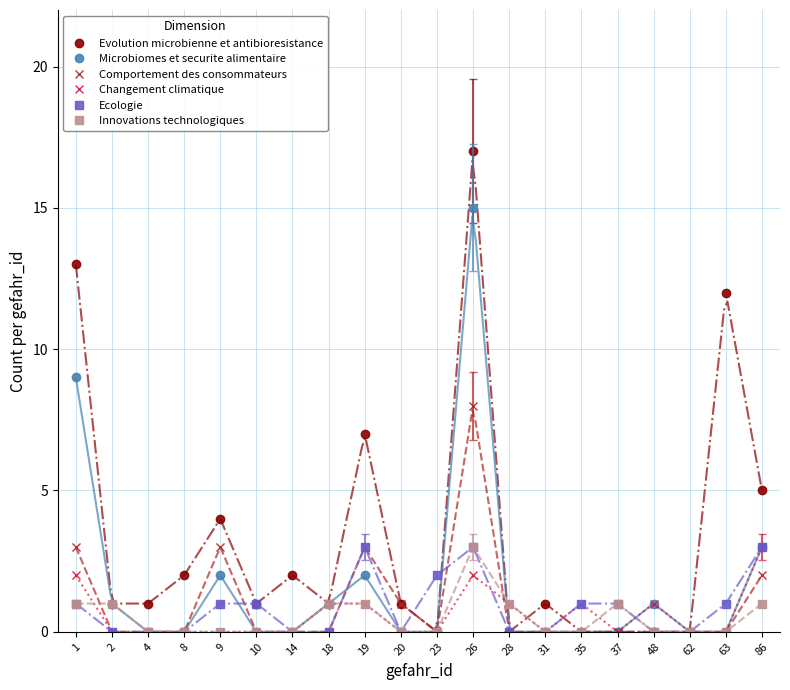

At which category does Evolution microbienne et antibioresistance reach its first local peak?

9